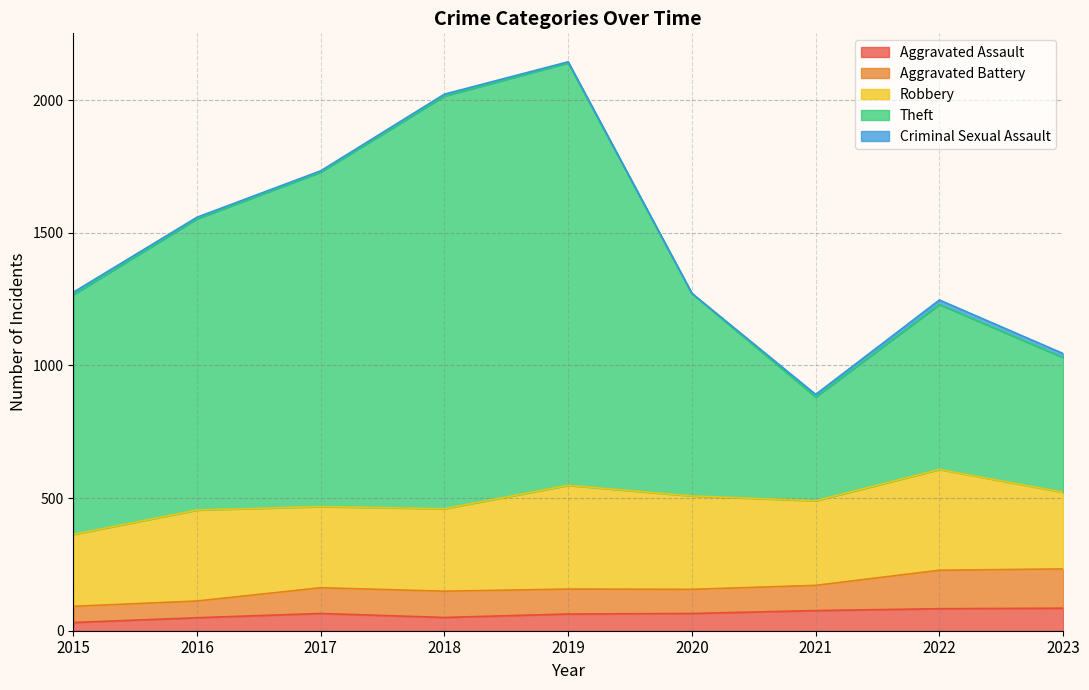

True or false: Aggravated Assault has a value of 63 at 2019.

True